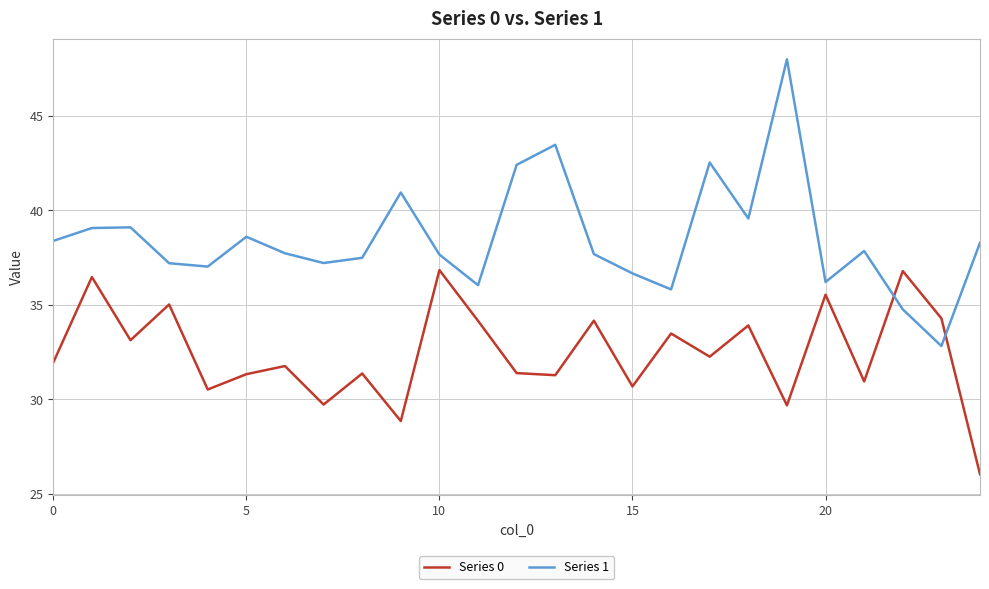

What is the difference between the maximum and minimum values in the Series 1 series?

15.2